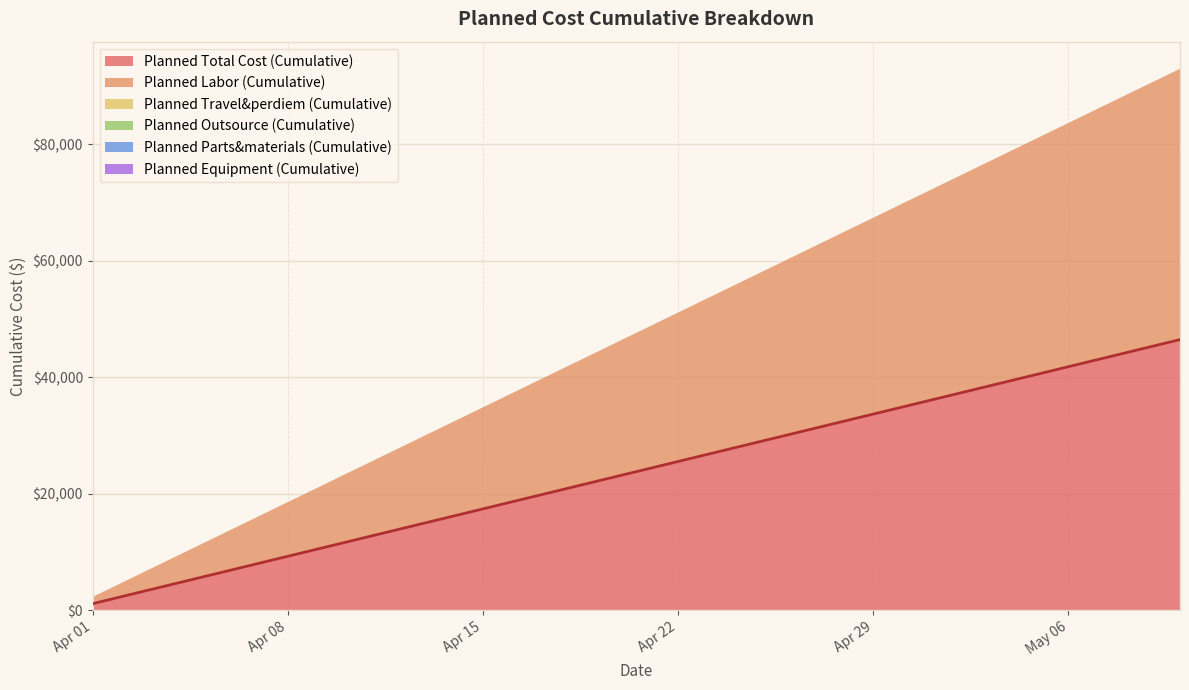

True or false: Planned Equipment (Cumulative) and Planned Parts&materials (Cumulative) intersect in this chart.

False